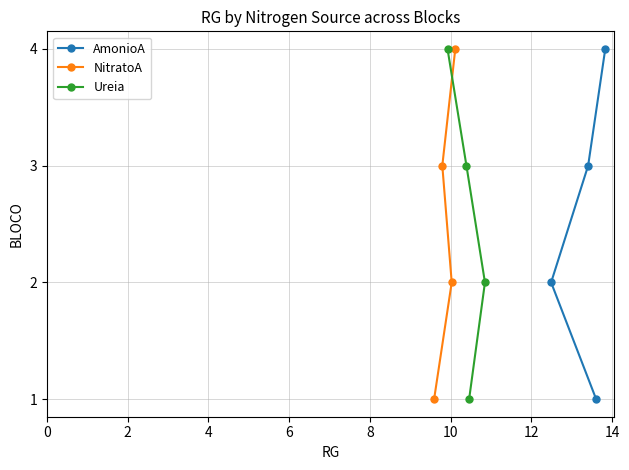

Does the chart display data point markers on the line(s)?

Yes